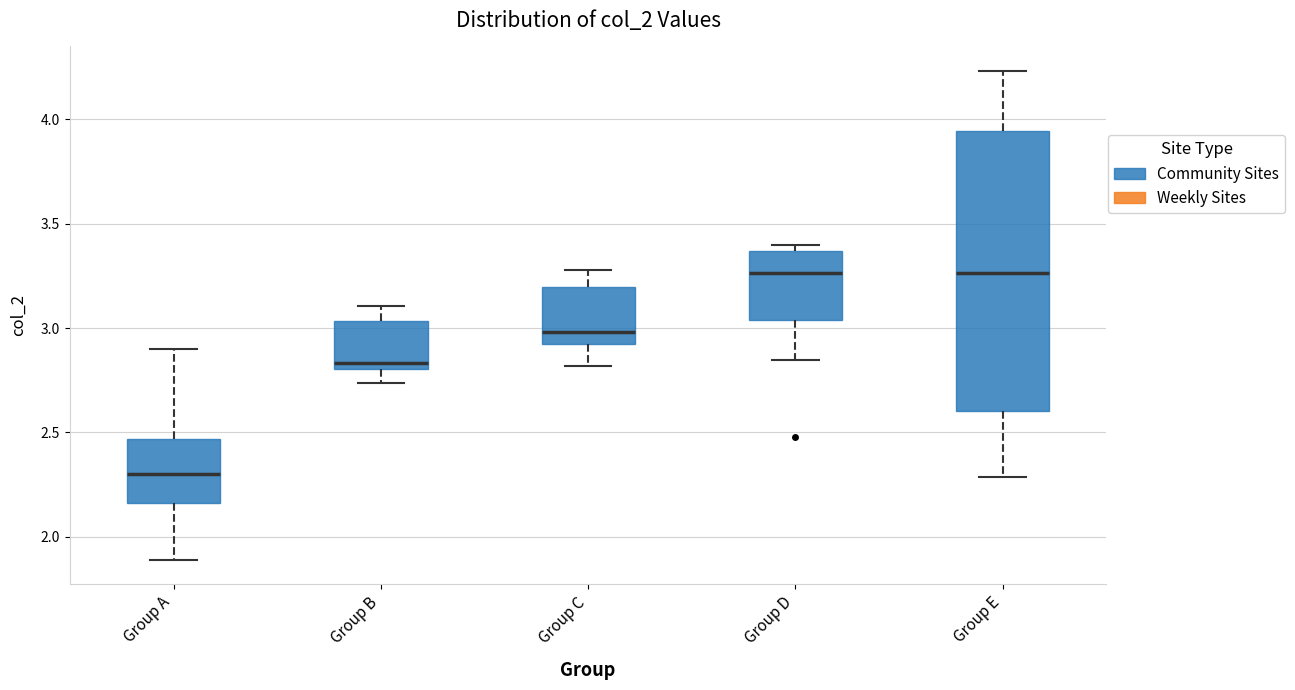

Reading left to right, read every box against the y-axis: the position of its median line, the range the box covers, and the ends of its whiskers. The values are not printed on the chart, so give them approximately, as read against the axis.

Group A: median 2.30, box 2.15 to 2.45, whiskers 1.90 to 2.90
Group B: median 2.85, box 2.80 to 3.05, whiskers 2.75 to 3.10
Group C: median 3.00, box 2.95 to 3.20, whiskers 2.80 to 3.30
Group D: median 3.25, box 3.05 to 3.35, whiskers 2.85 to 3.40
Group E: median 3.25, box 2.60 to 3.95, whiskers 2.30 to 4.25